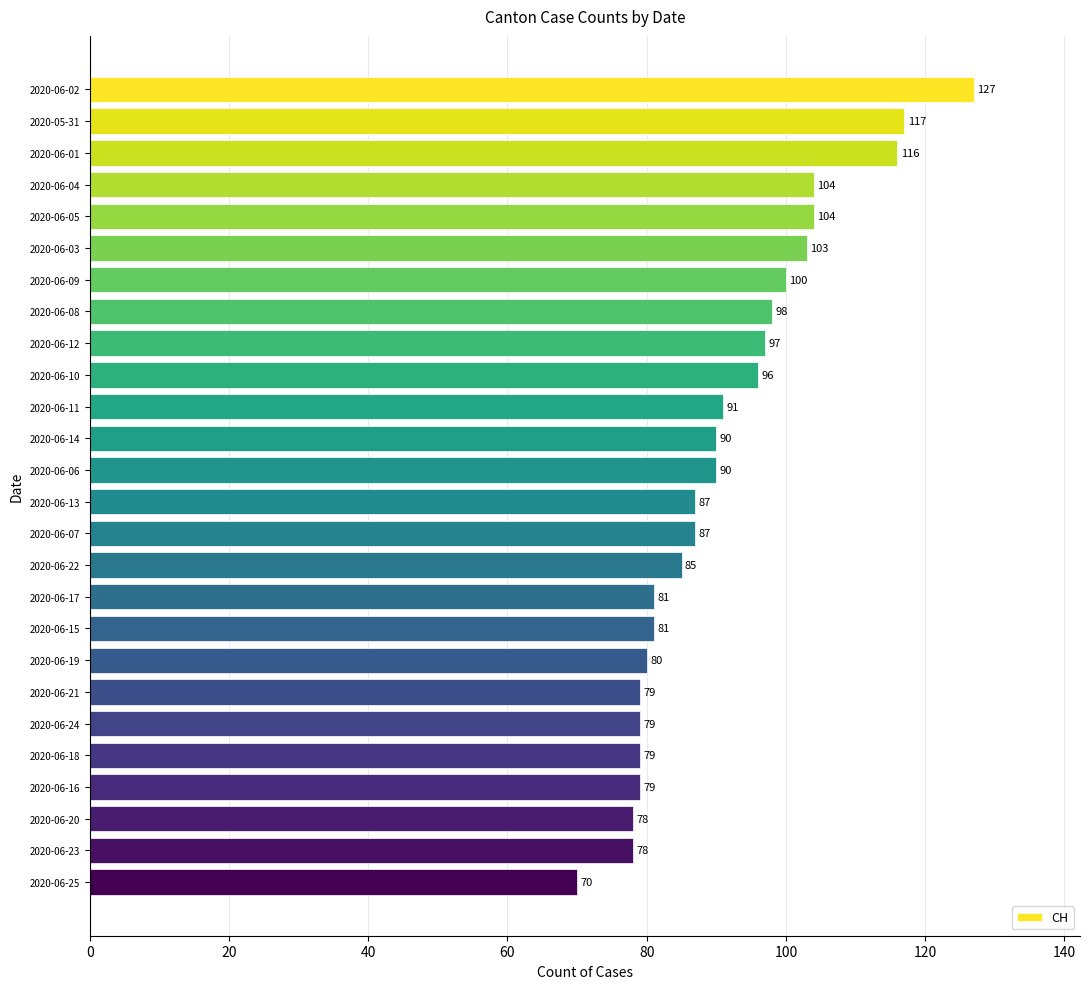

At which label is the value closest to 98?

2020-06-08